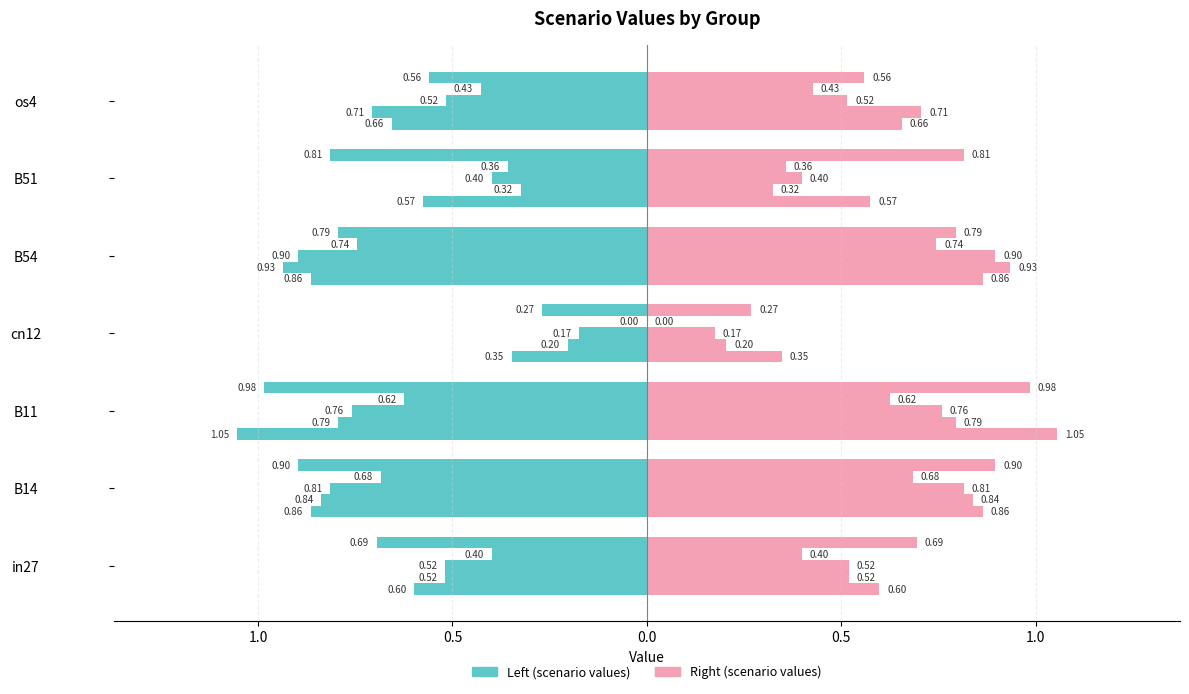

Is it true that the value at B54 is -1.2?

False